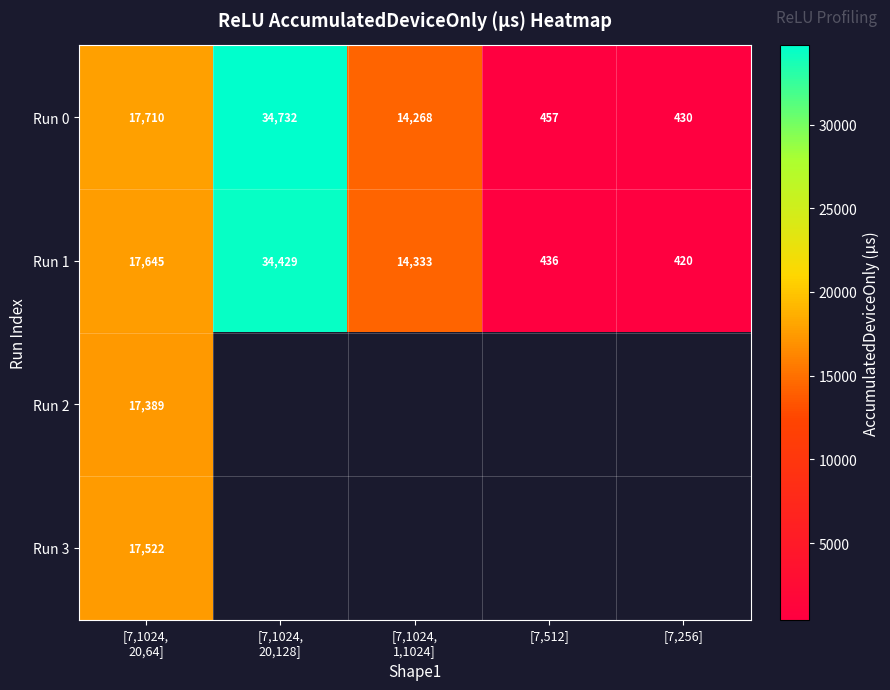

The Run 1 series shows 436 at [7,512]. True or false?

True